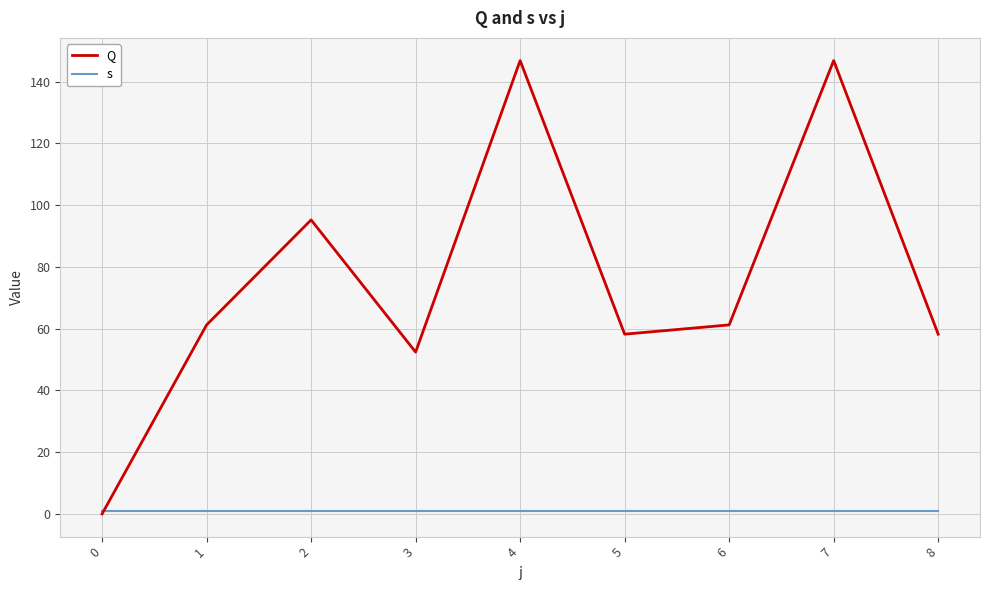

True or false: s has a value of 1.0 at 4.

True